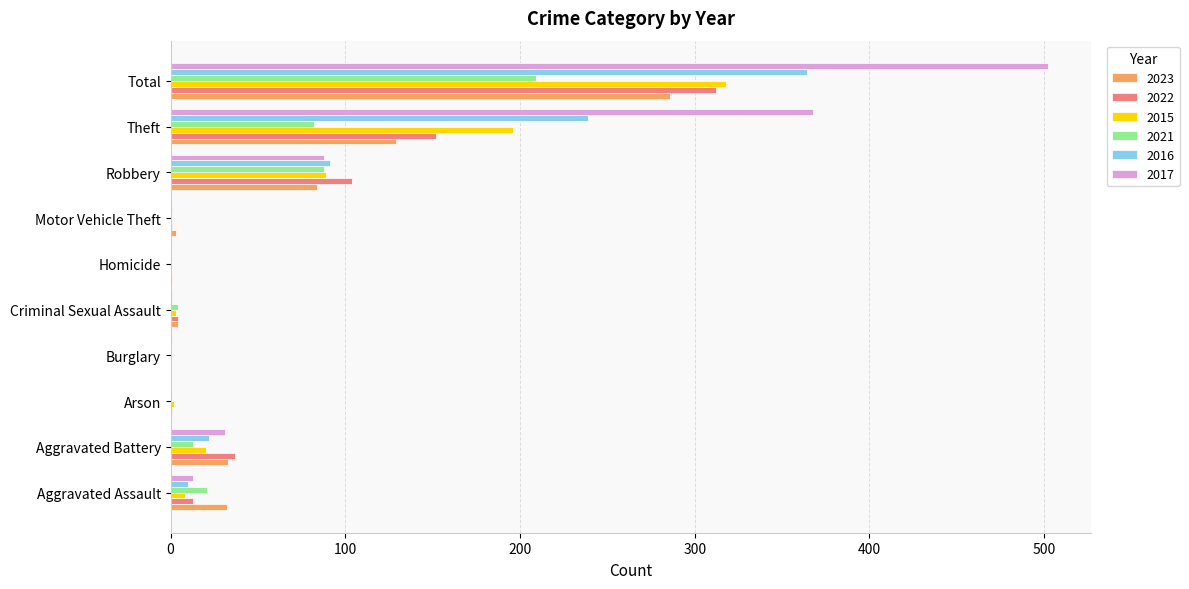

The 2016 series shows 651 at Total. True or false?

False